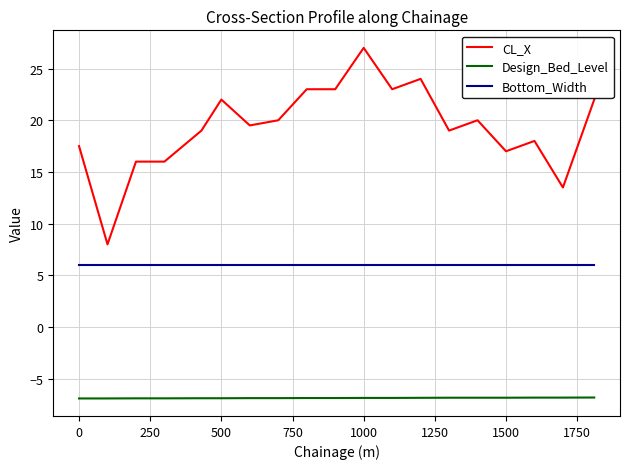

What is the smallest value displayed?

-6.9